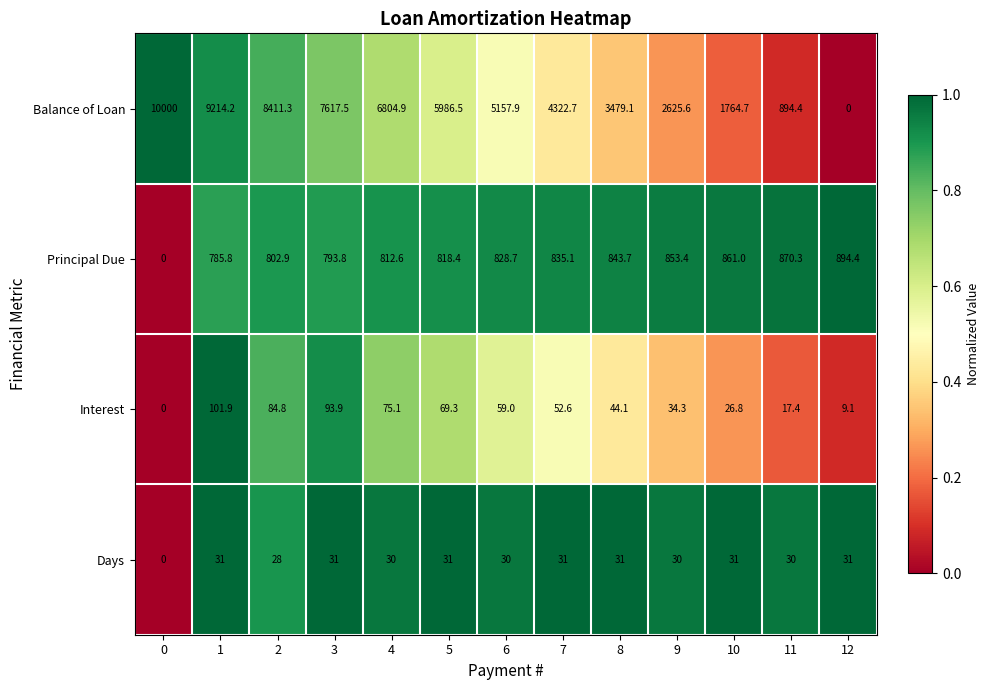

Rank the series at 12 from lowest to highest value.

Balance of Loan, Interest, Days, Principal Due